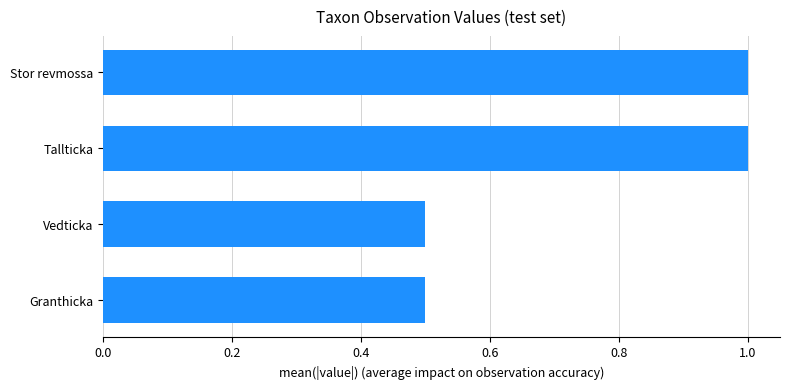

Is it true that the value at Tallticka is 1.3?

False